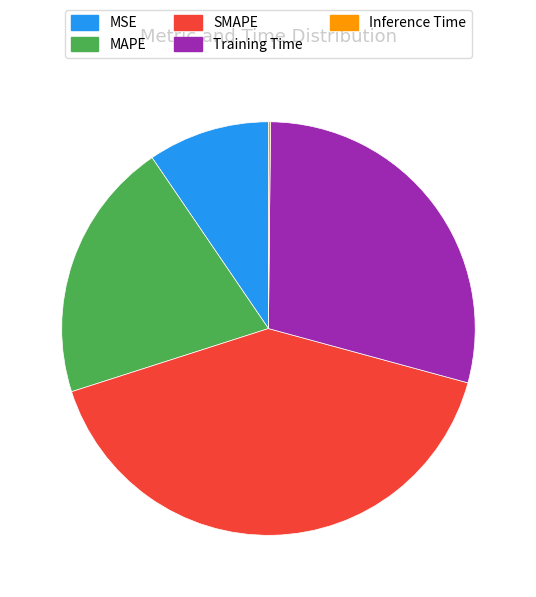

Which has a higher value, MAPE or MSE?

MAPE